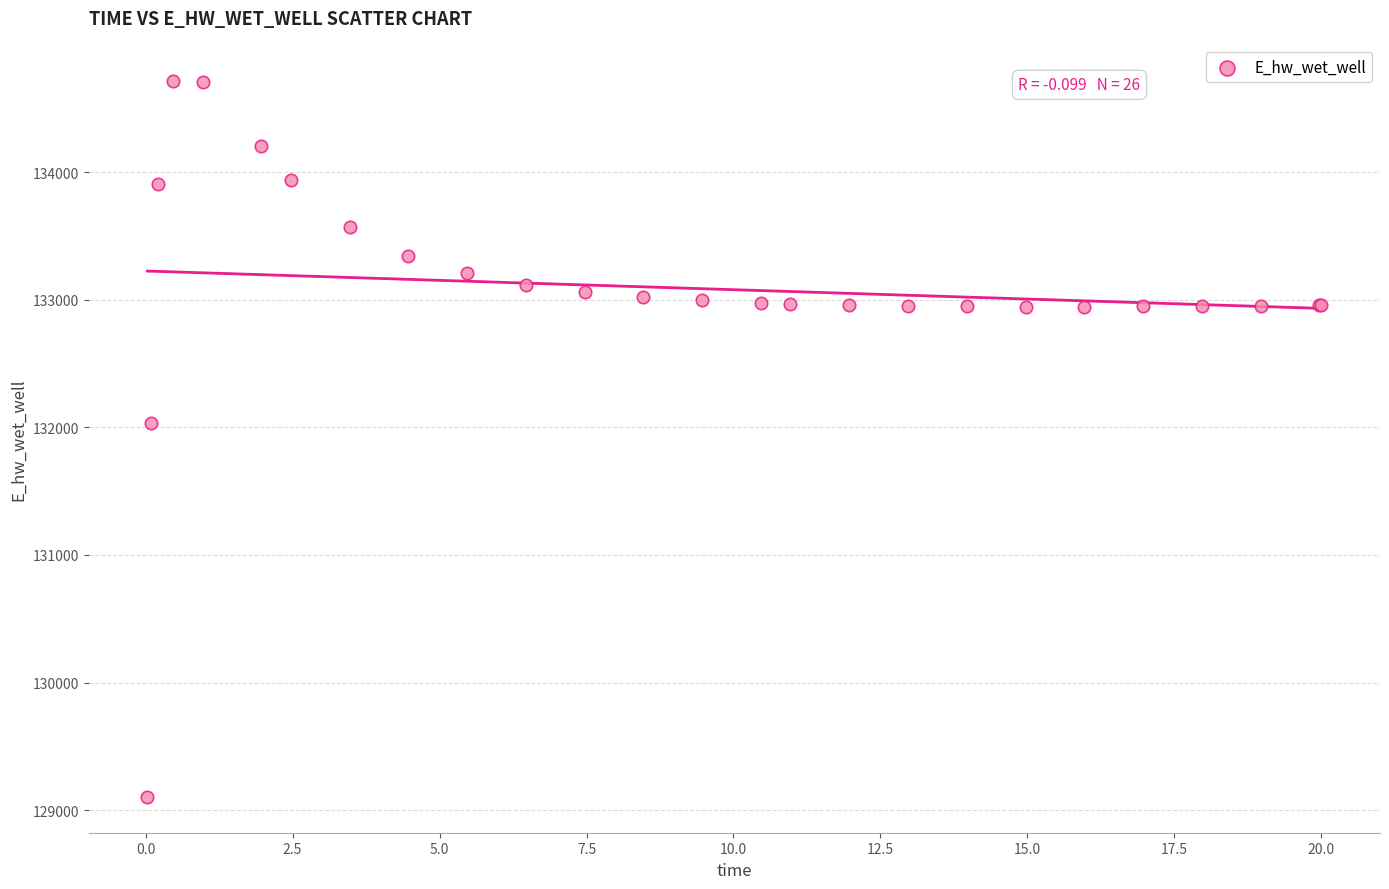

What Y value in the scatter plot is closest to 131910?

132033.1